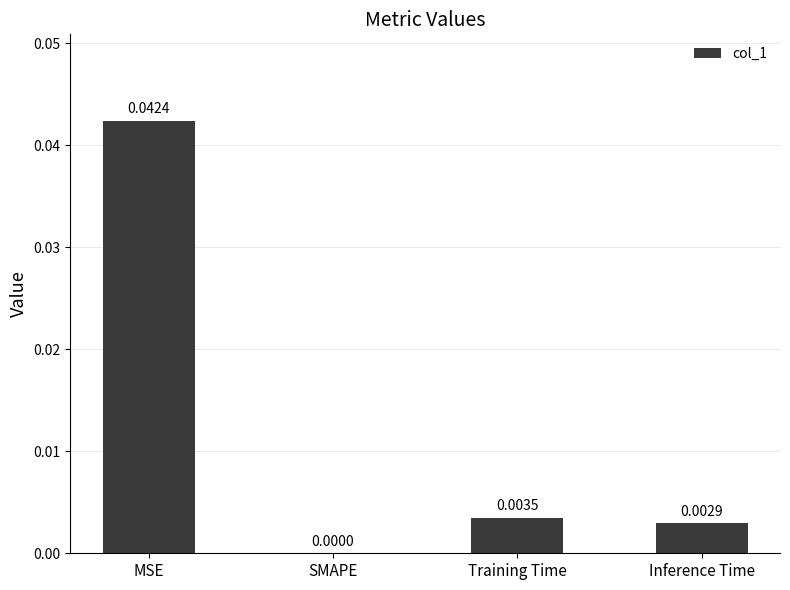

True or false: the data shows 0.0 at MSE.

True